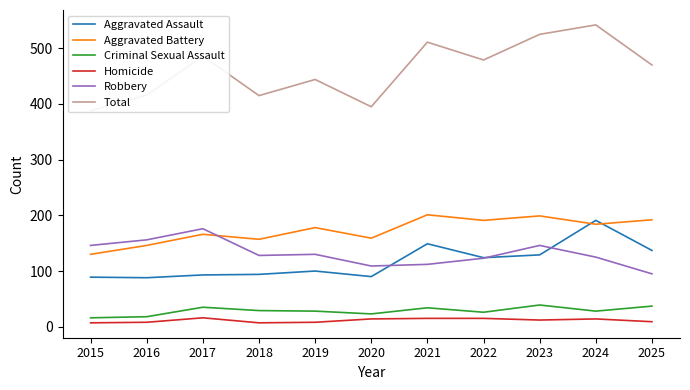

What are all the series names shown in the legend?

Aggravated Assault, Aggravated Battery, Criminal Sexual Assault, Homicide, Robbery, Total